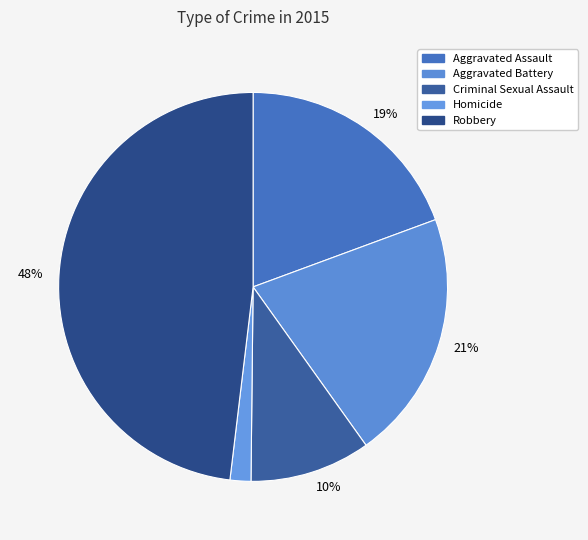

Count the number of slices in the pie.

5